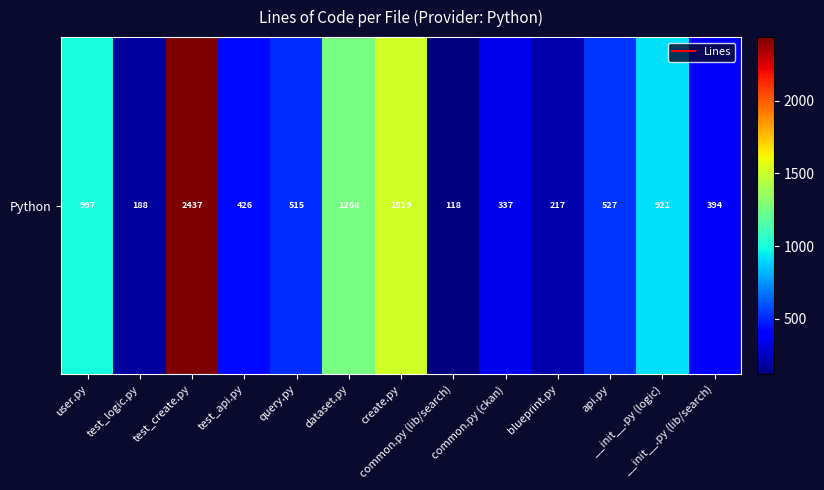

Read the value at blueprint.py, to the nearest 50.

200